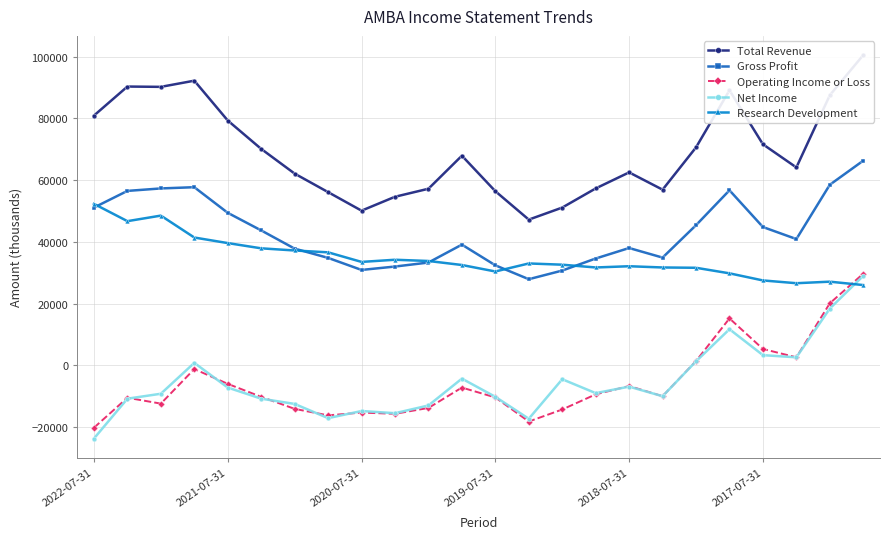

True or false: Research Development has a value of 36600 at 7.

True